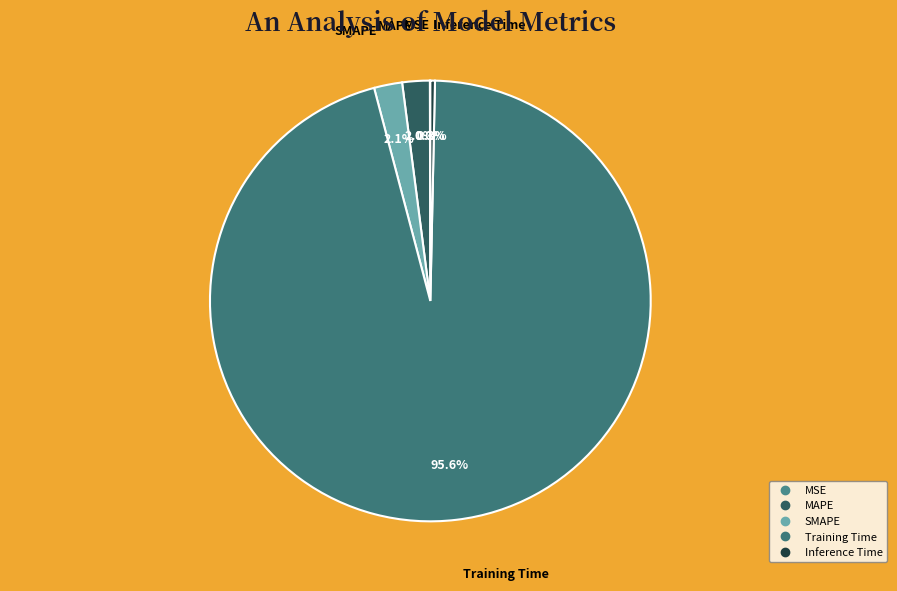

What percentage is NOT represented by SMAPE?

97.9%